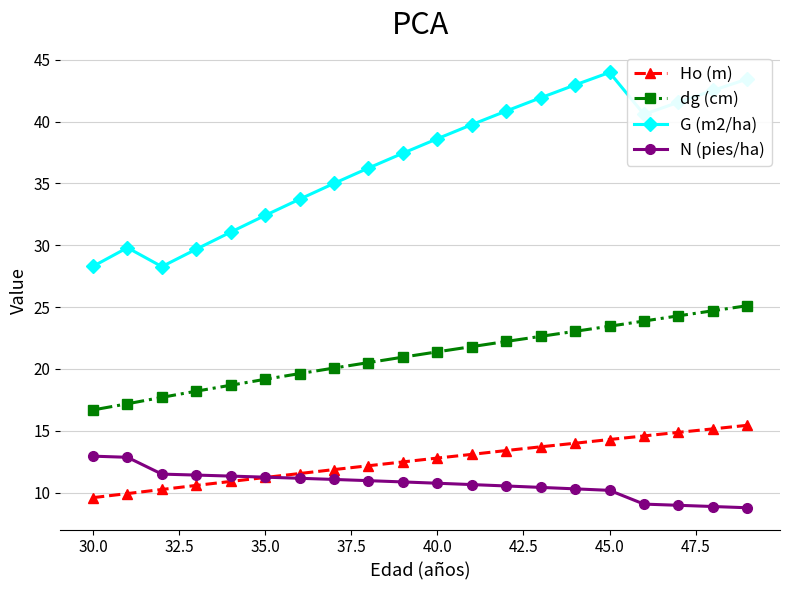

What is the highest value of the dg (cm) series?

25.1